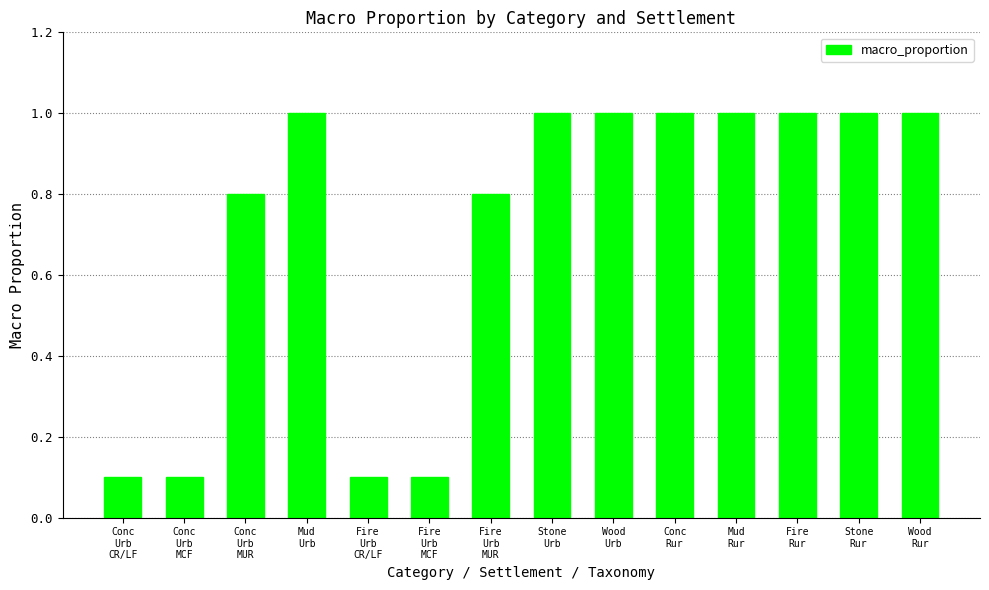

What is the value of the 6th bar from the left?

0.1